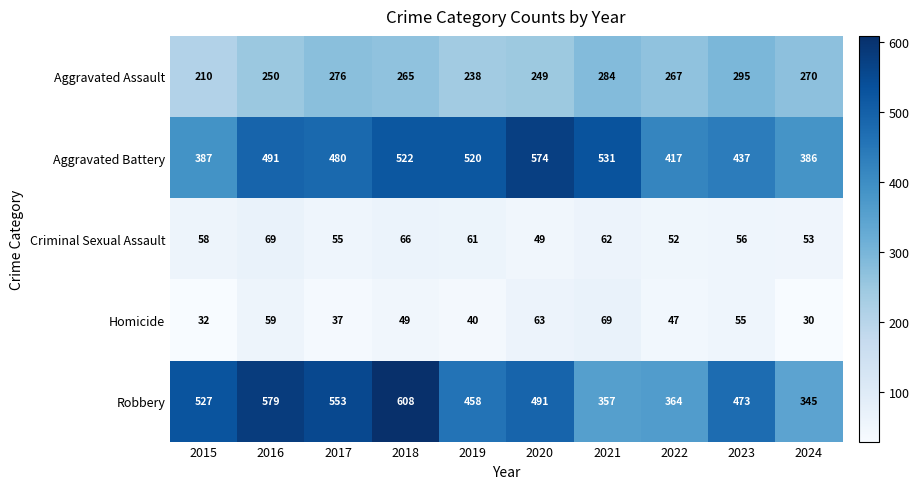

Read the Aggravated Assault value at 2015, to the nearest 10.

210